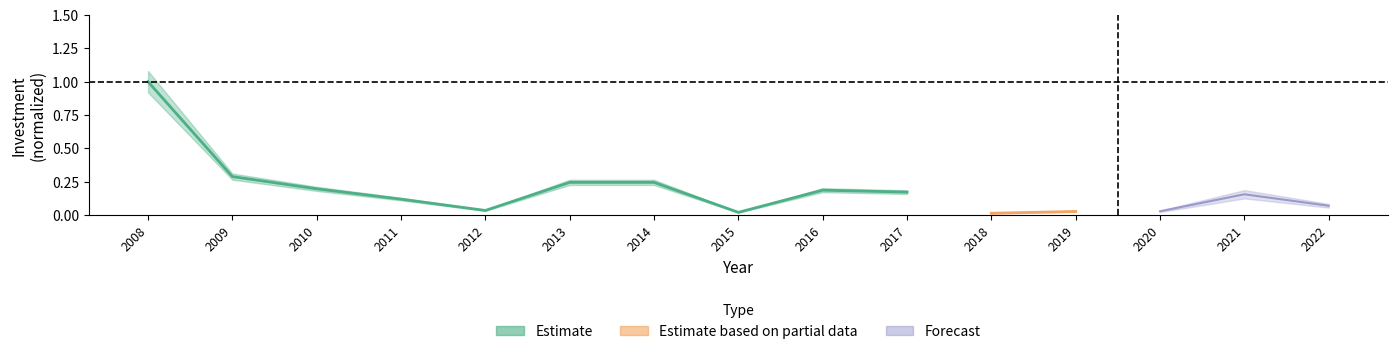

Rank the categories by value from highest to lowest.

2008, 2009, 2013, 2014, 2010, 2016, 2017, 2011, 2012, 2015